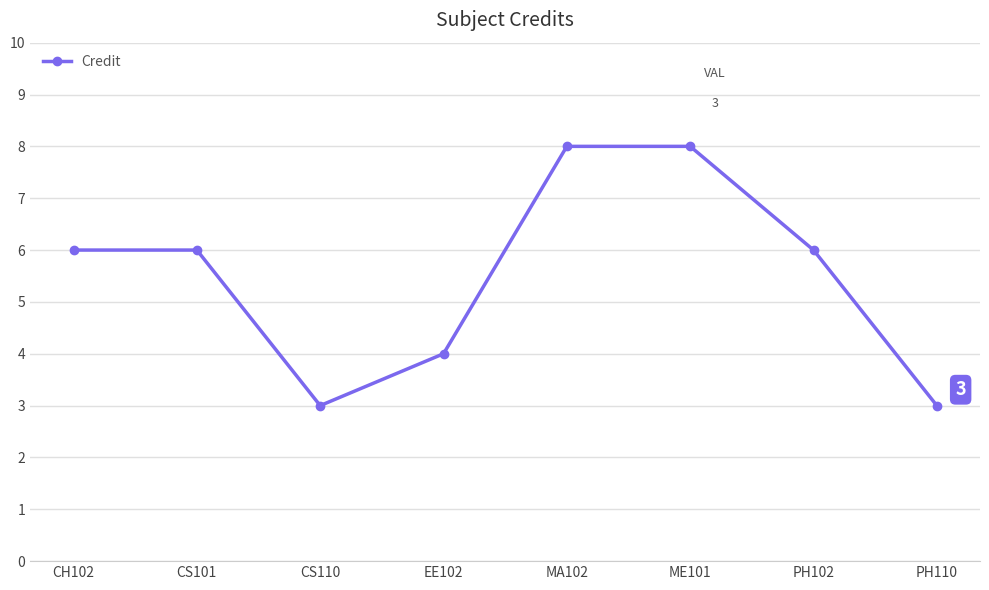

Is it true that the value at CH102 is 2?

False